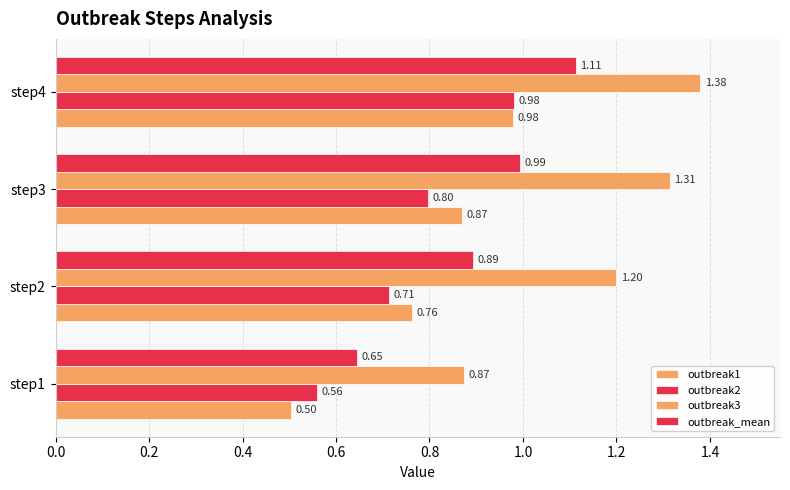

Count the number of data series in this chart.

4